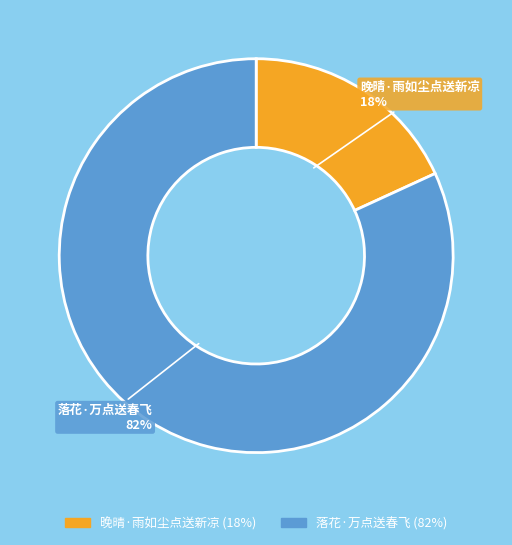

Does 落花·万点送春飞 account for over 50% of the chart?

Yes